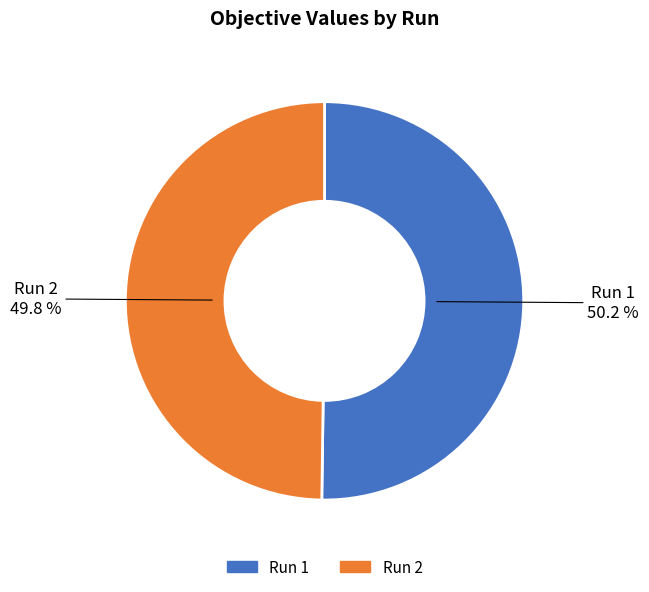

Combined, do Run 1 and Run 2 account for over 50%?

Yes